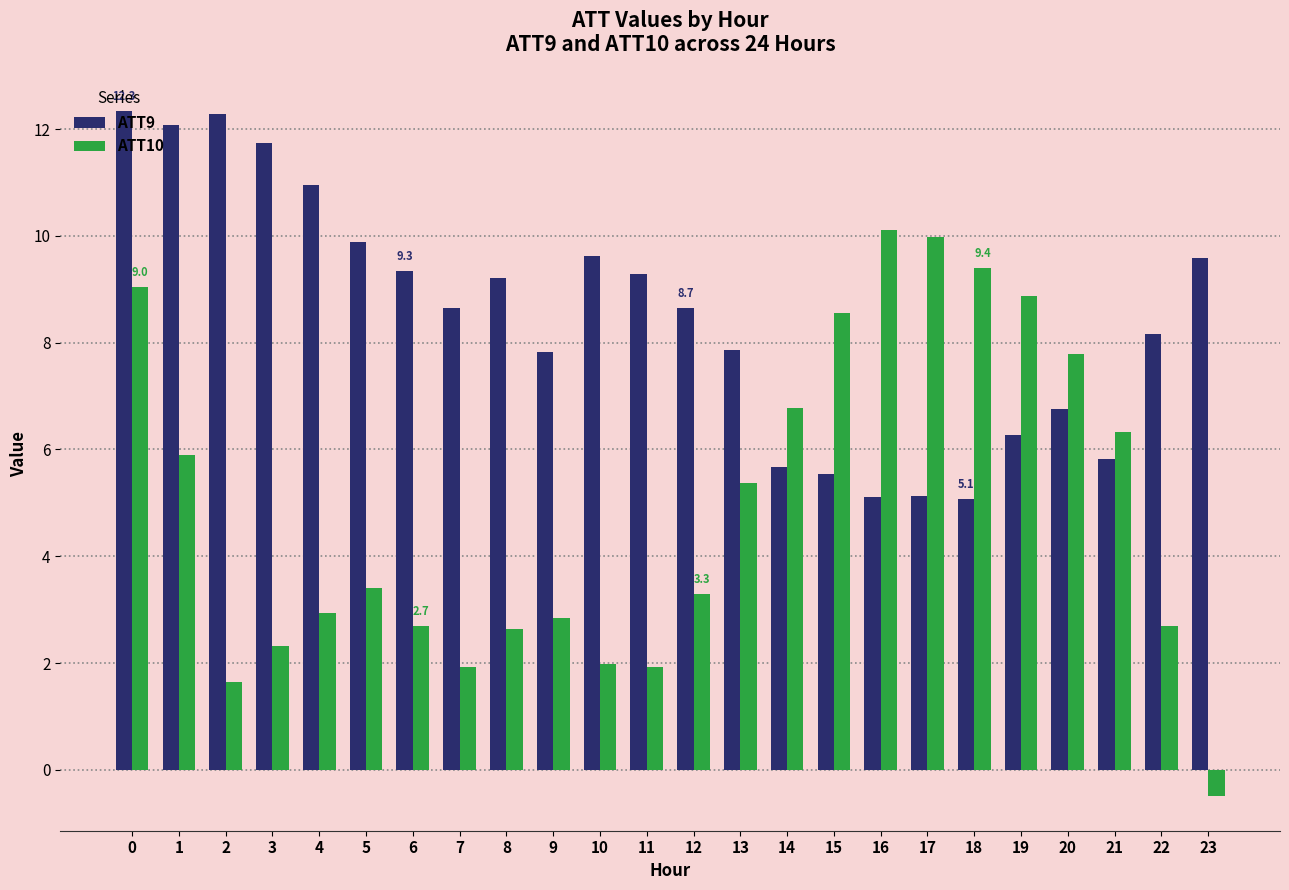

What is the difference between the ATT10 values at 18 and 15?

0.8